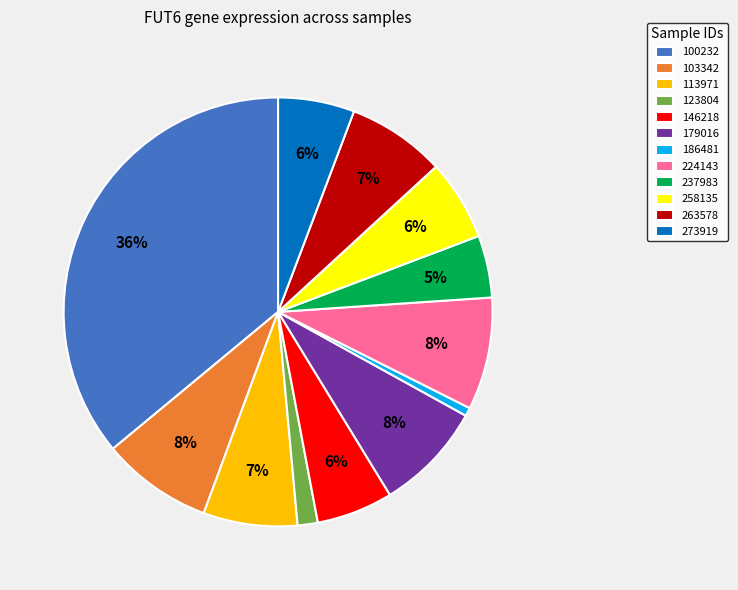

How many slices are in this pie chart?

12